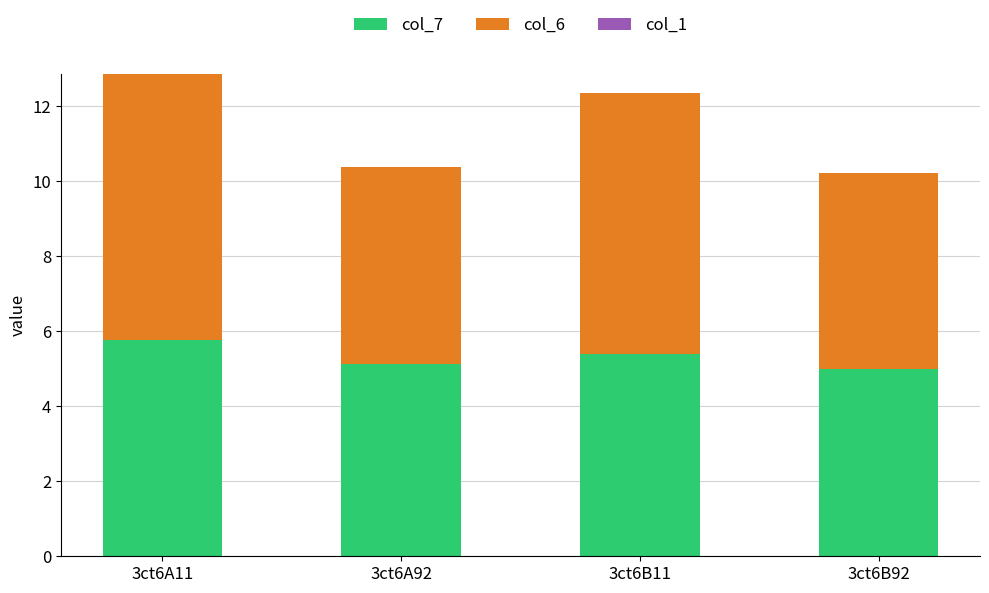

What is the difference between the maximum and minimum values in the col_7 series?

0.8